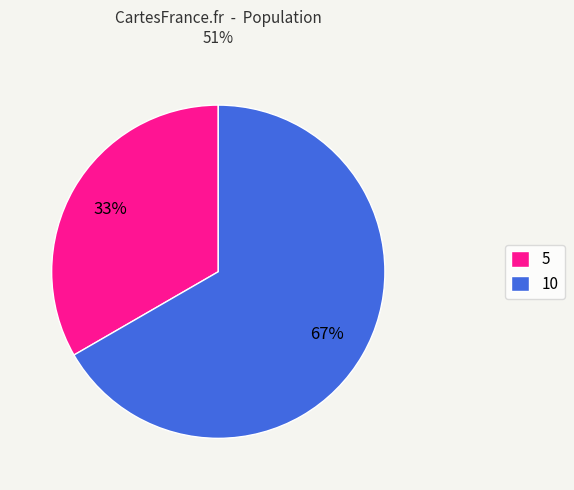

To the nearest percent, what is the combined percentage of 5 and 10?

100%